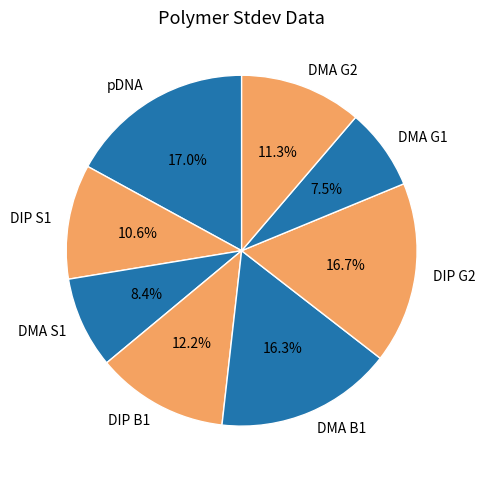

The DMA B1 slice represents 10% of the pie. True or false?

False